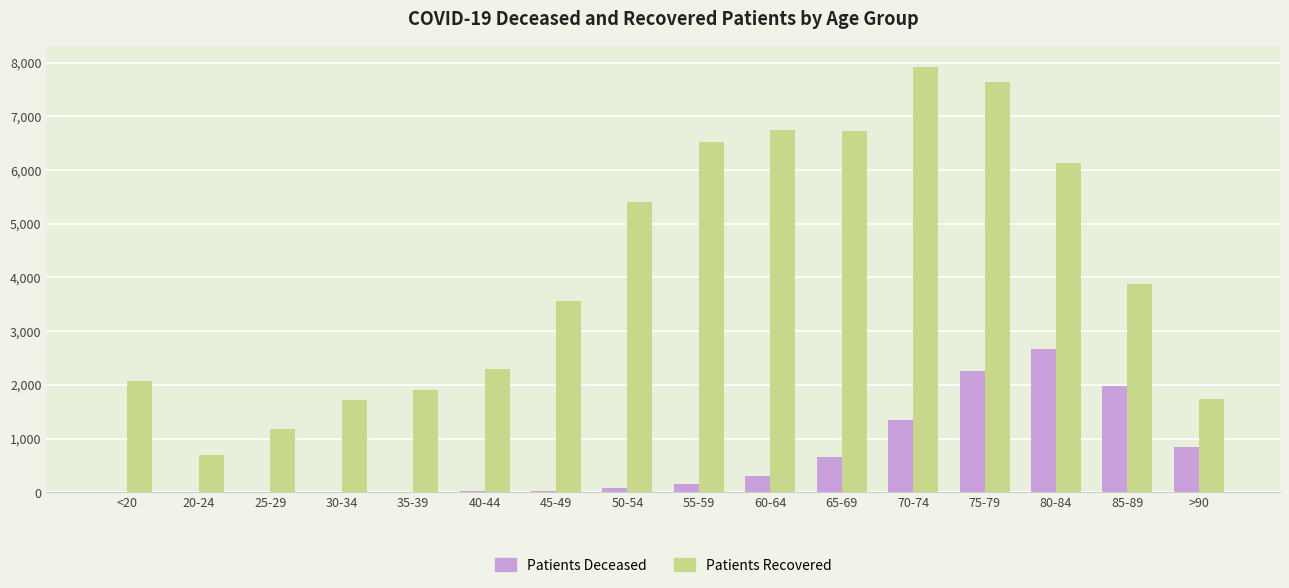

The value of Patients Deceased at >90 is 850. True or false?

True